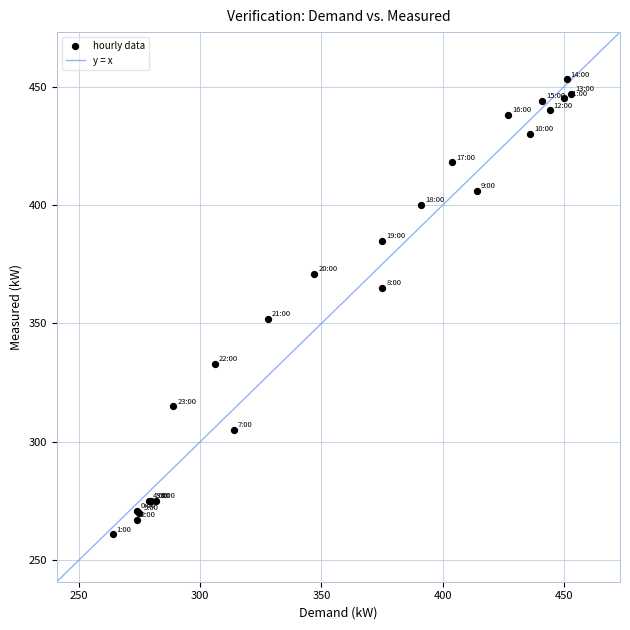

What Y value in the scatter plot is closest to 357?

352